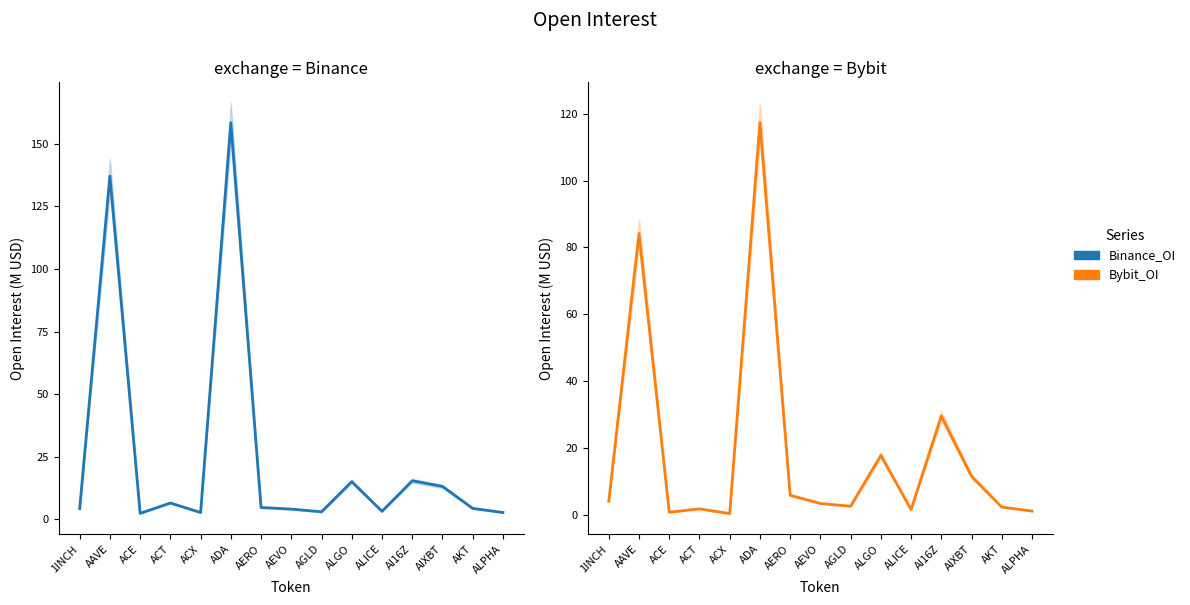

What is the sum of all Bybit_OI values?

284.7